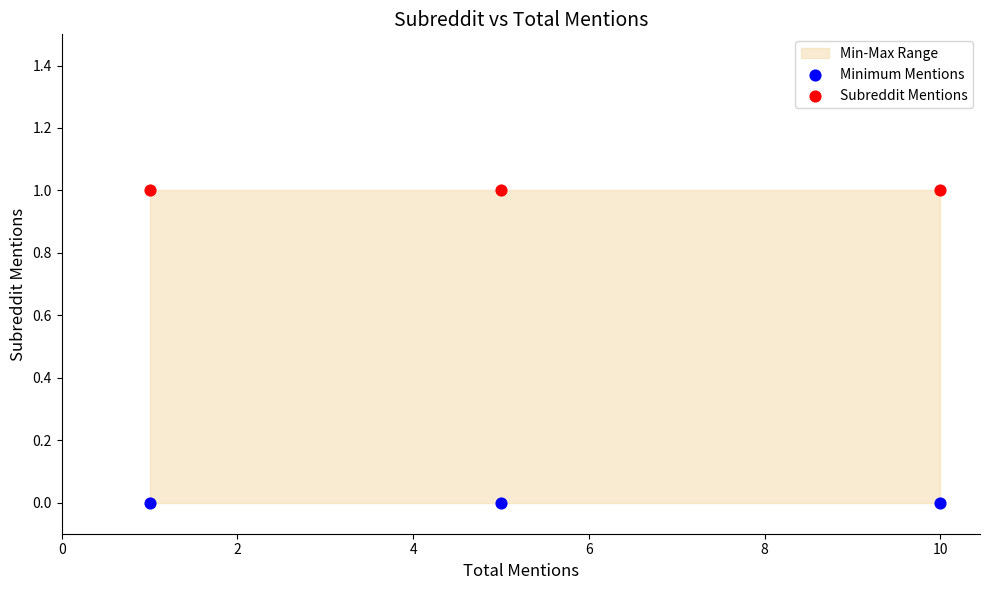

Which series reaches the minimum Y coordinate?

Minimum Mentions